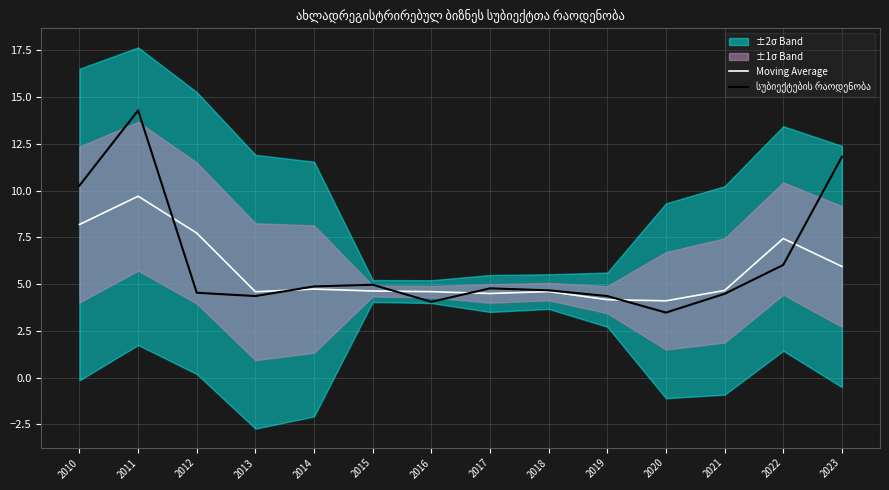

Reading left to right, what are all the values shown in this chart?

Moving Average: 2010=8.2	2011=9.7	2012=7.7	2013=4.6	2014=4.7	2015=4.6	2016=4.6	2017=4.5	2018=4.6	2019=4.2	2020=4.1	2021=4.7	2022=7.4	2023=5.9
სუბიექტების რაოდენობა: 2010=10.3	2011=14.3	2012=4.5	2013=4.4	2014=4.9	2015=5.0	2016=4.1	2017=4.8	2018=4.7	2019=4.4	2020=3.5	2021=4.5	2022=6.0	2023=11.8